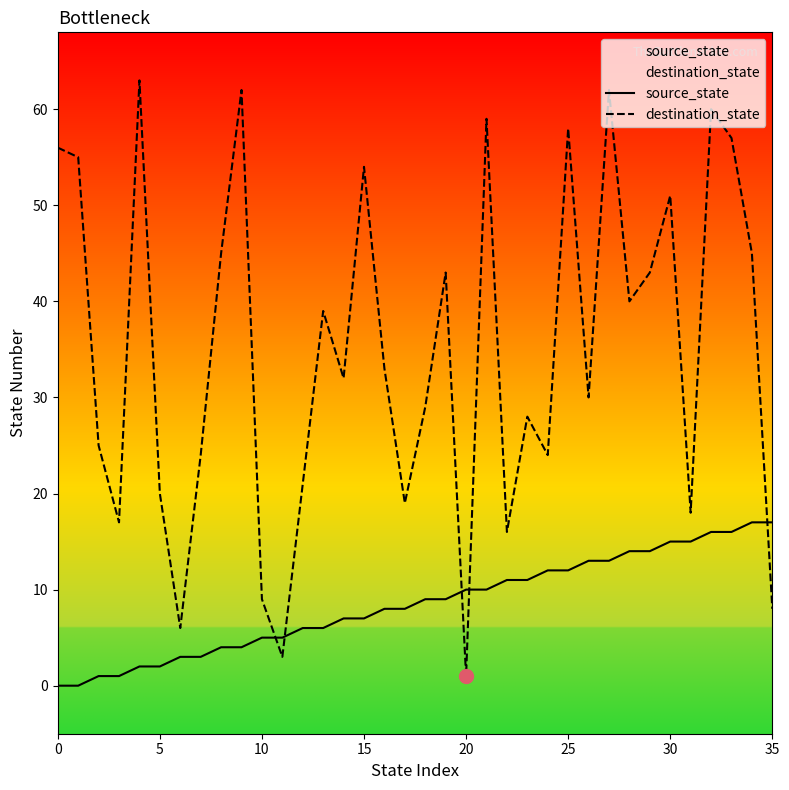

Between which two adjacent categories do source_state and destination_state first intersect?

10 and 11